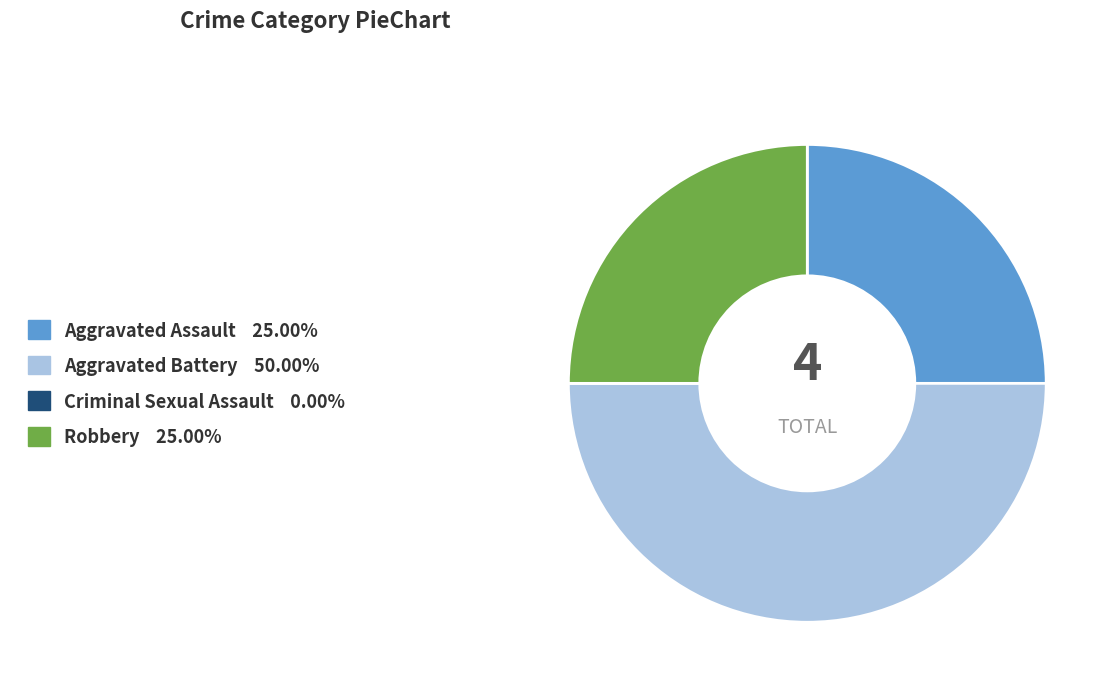

What is the largest slice in the pie chart?

Aggravated Battery